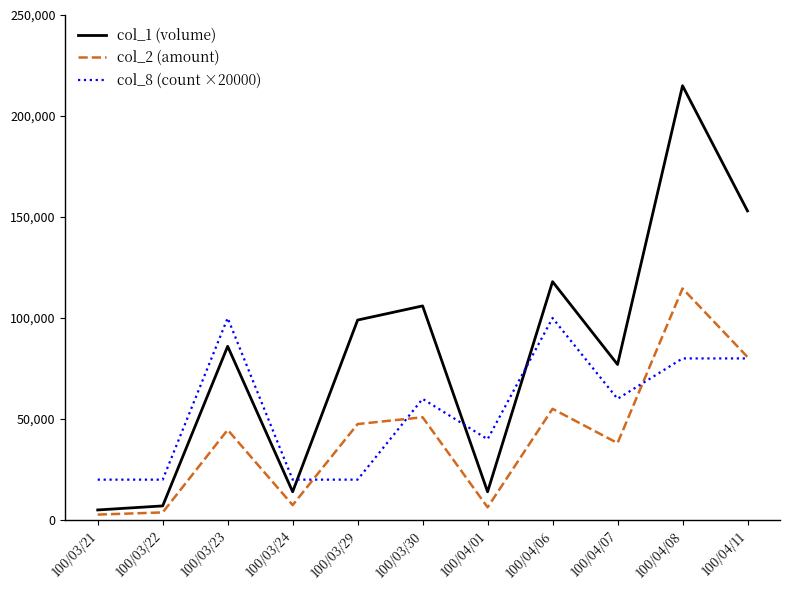

Which series has the widest spread of values?

col_1 (volume)